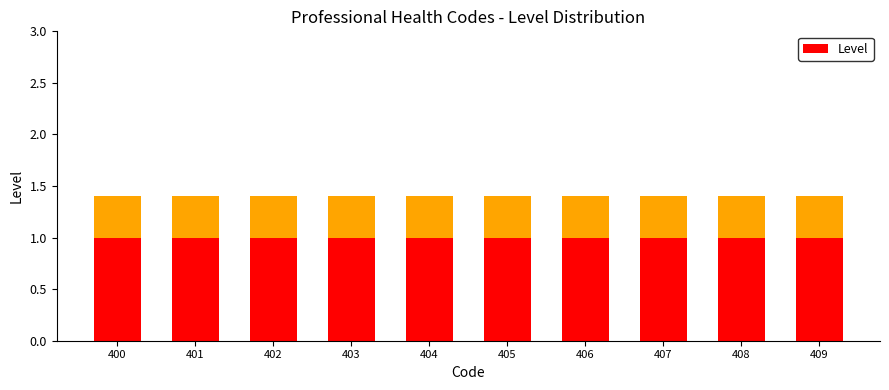

What is the total value across all series at 407?

2.4